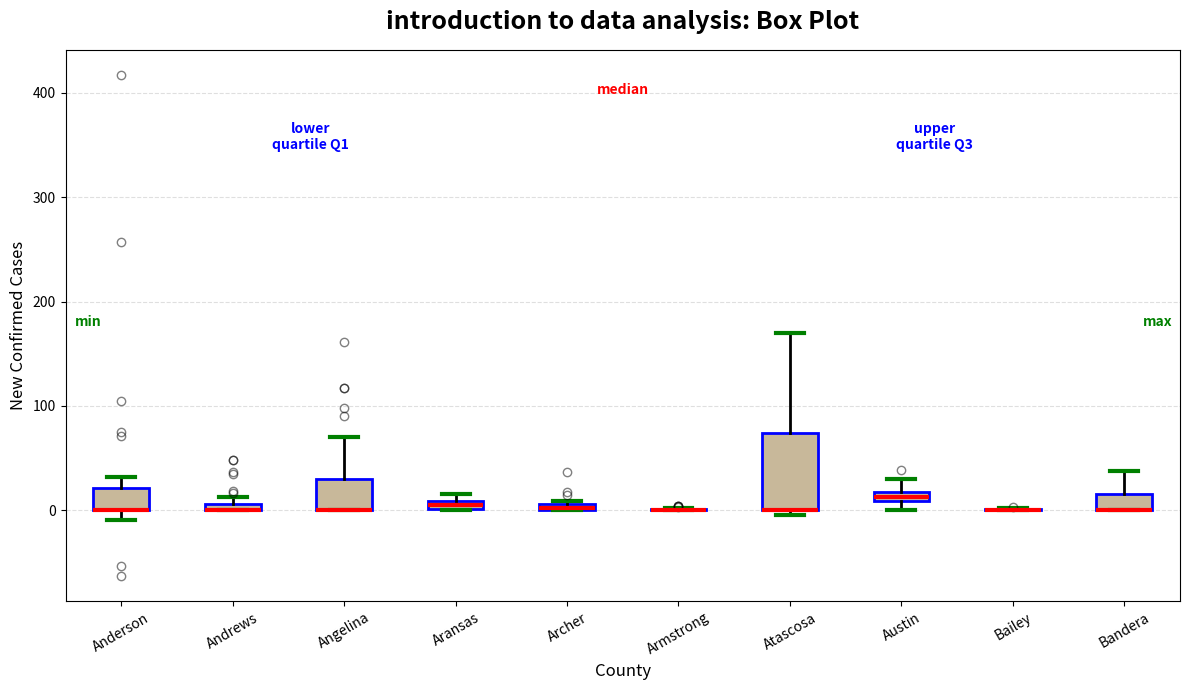

Which box is the tallest, from its lower edge to its upper edge?

Atascosa